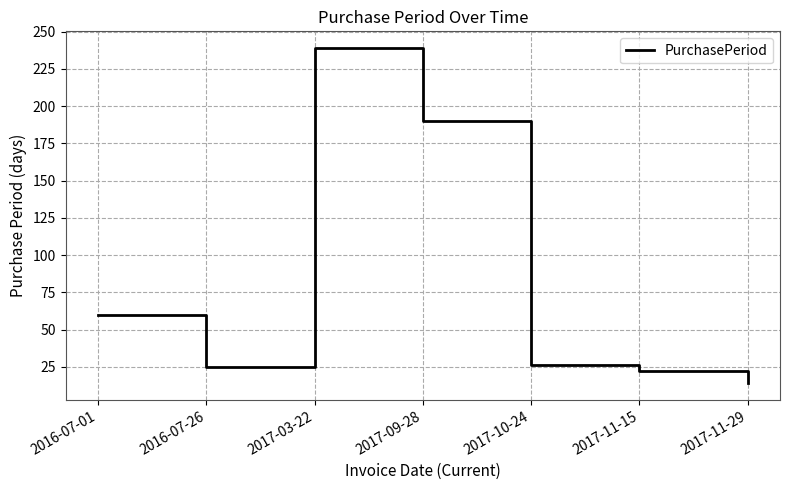

Reading left to right, what are all the values shown in this chart?

2016-07-01=60	2016-07-26=25	2017-03-22=239	2017-09-28=190	2017-10-24=26	2017-11-15=22	2017-11-29=14